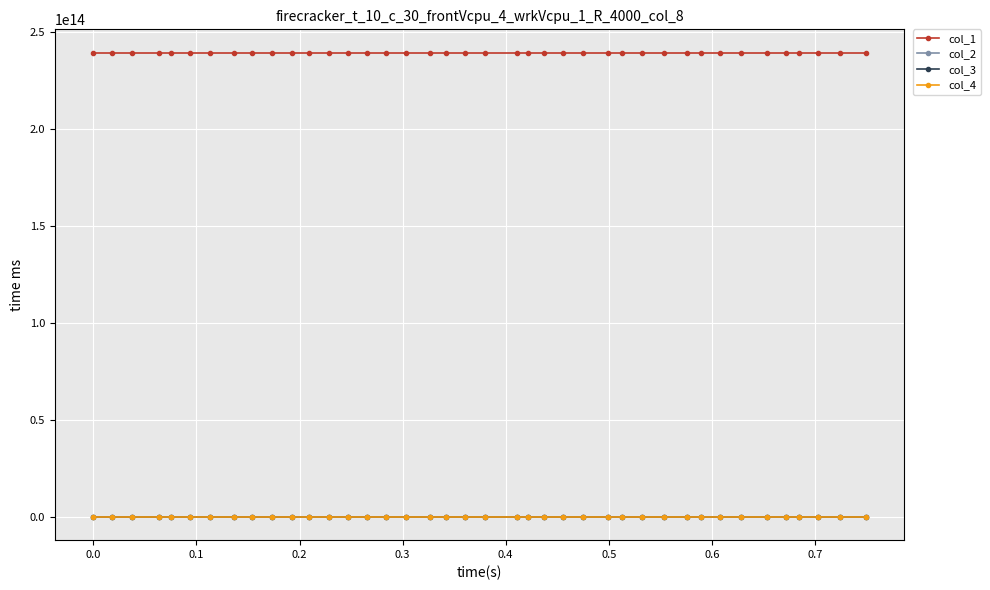

True or false: col_2 and col_1 cross at least once.

False